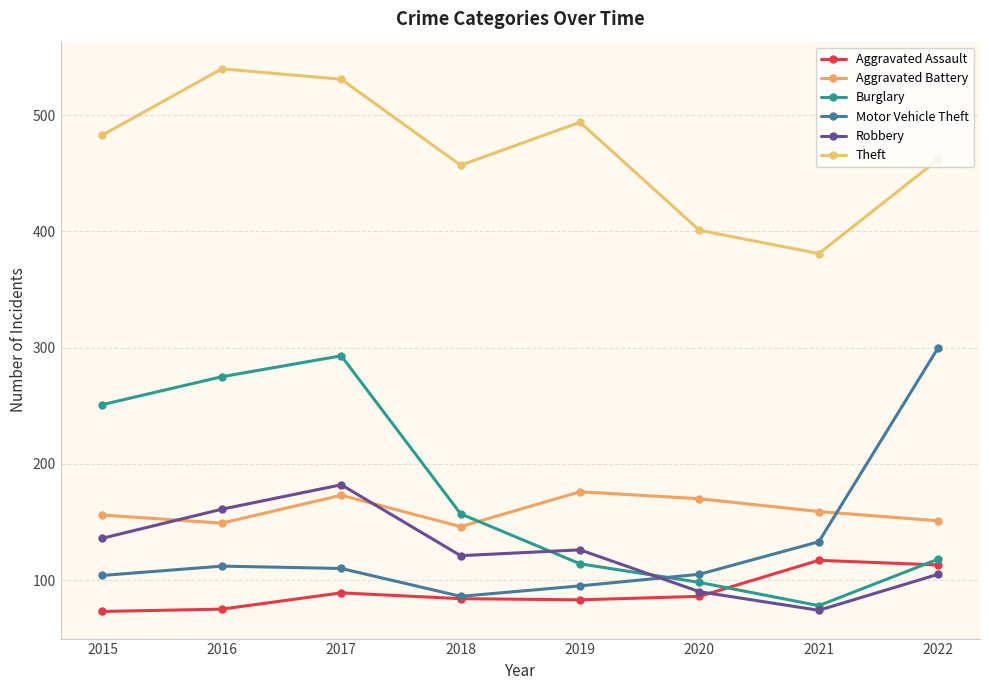

Which label corresponds to the largest value in the chart?

2016